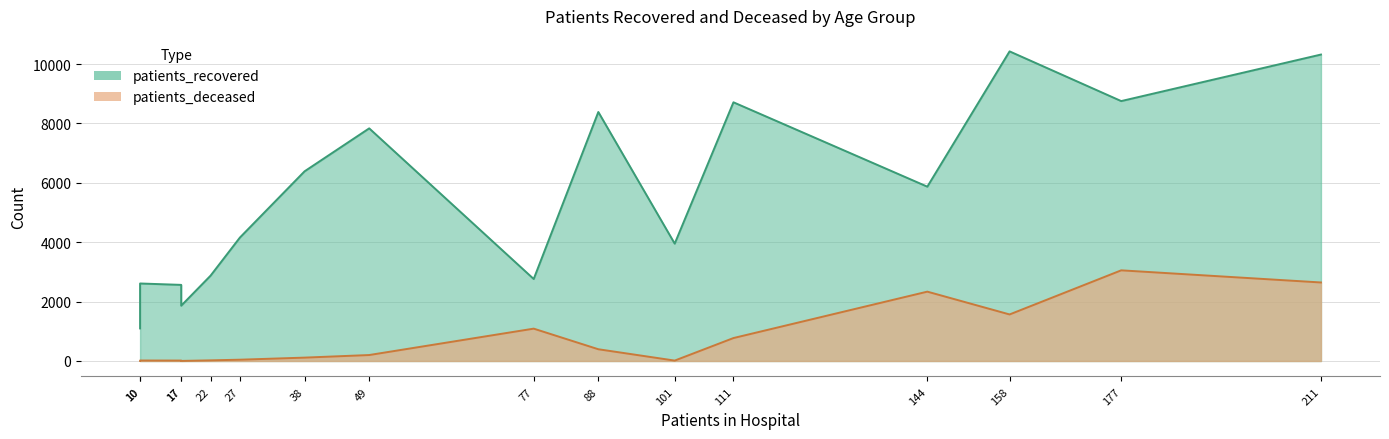

Count the number of categories in the chart.

16